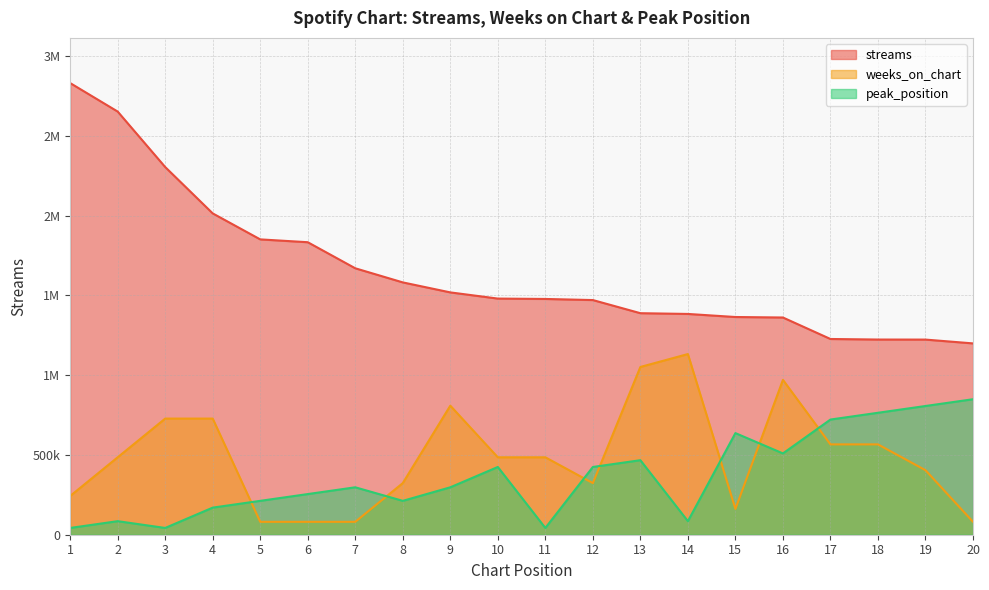

Where is the first local minimum for peak_position?

3